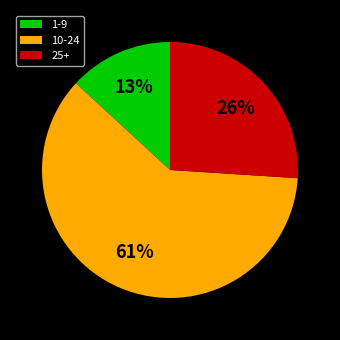

Does any single category account for the majority?

Yes